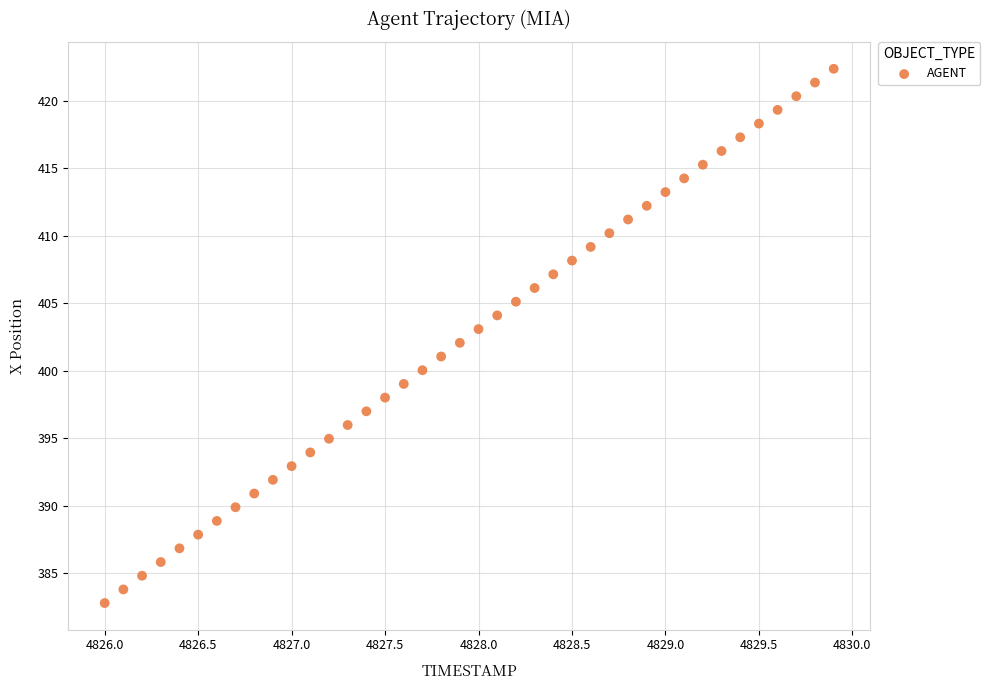

What is the range of Y values (max minus min)?

39.6